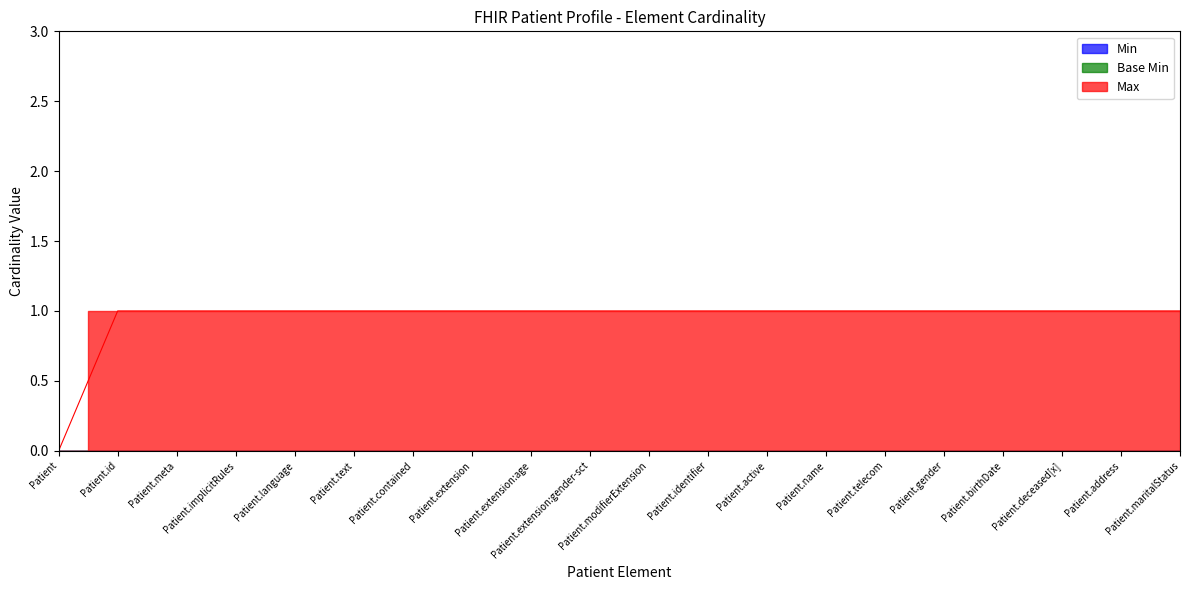

How many positive values does the Max series have?

19